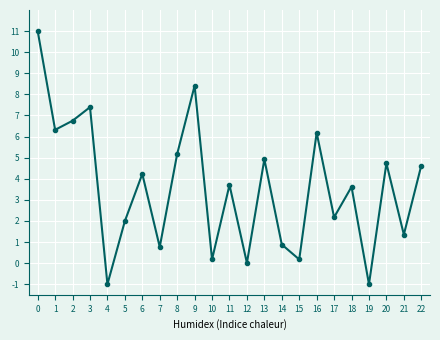

What is the value of the 19th point from the left?

3.6